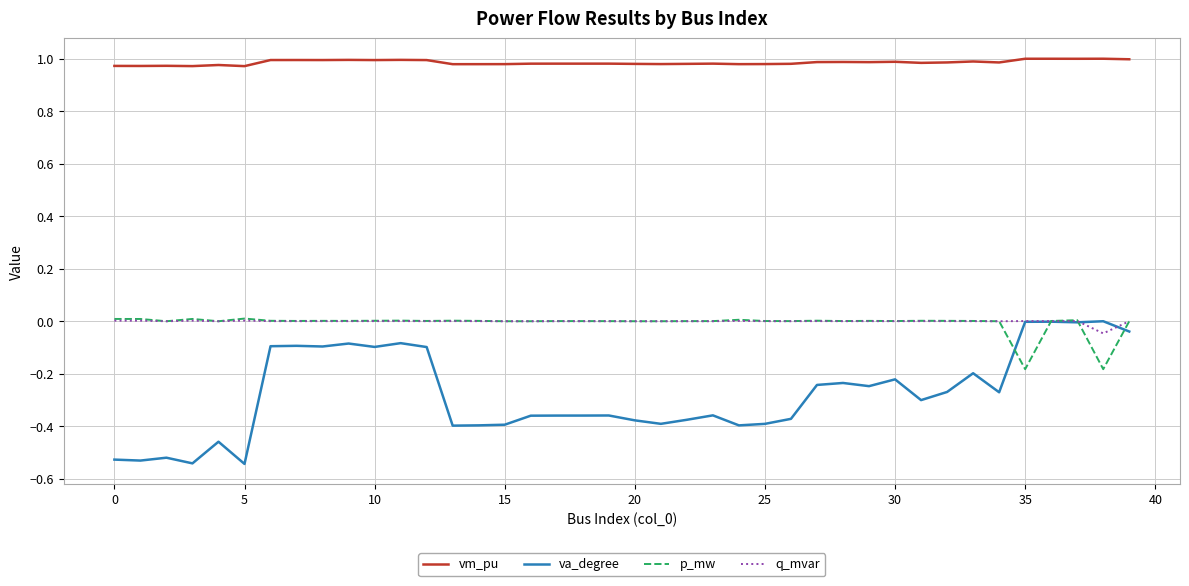

True or false: va_degree and vm_pu cross at least once.

False